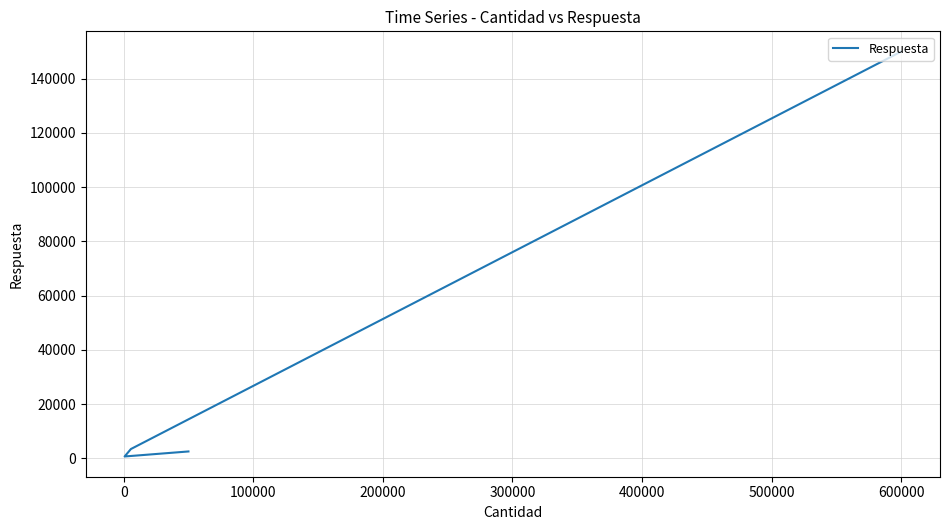

What is the difference between the maximum and minimum values?

149350